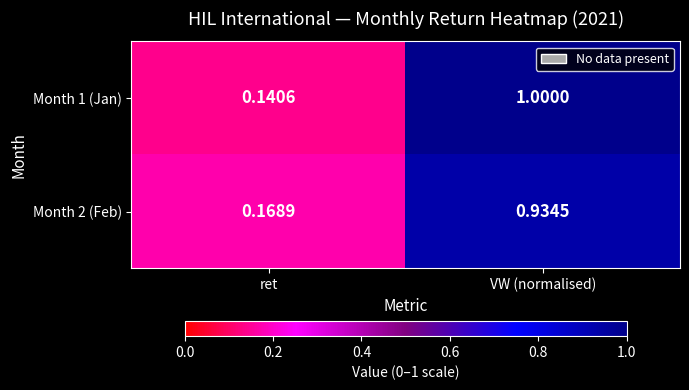

At which category is the sum across all series the highest?

VW (normalised)